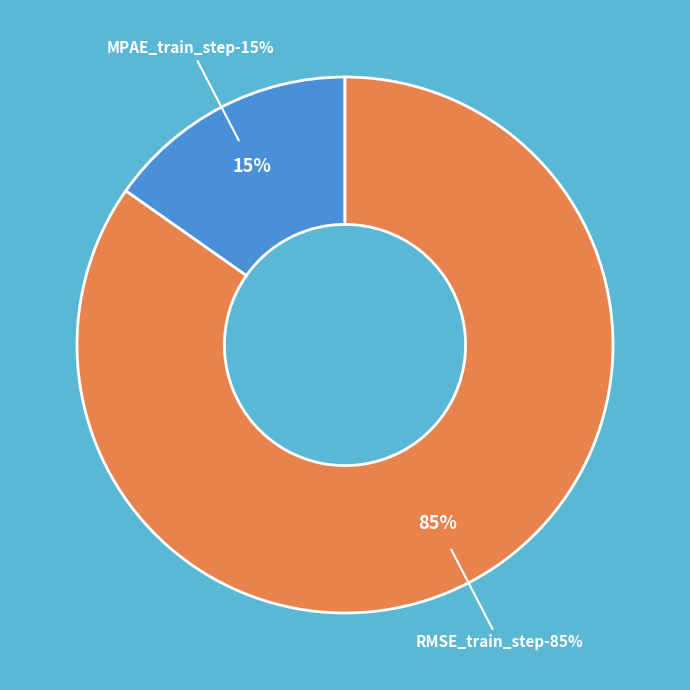

How many slices are in this pie chart?

2